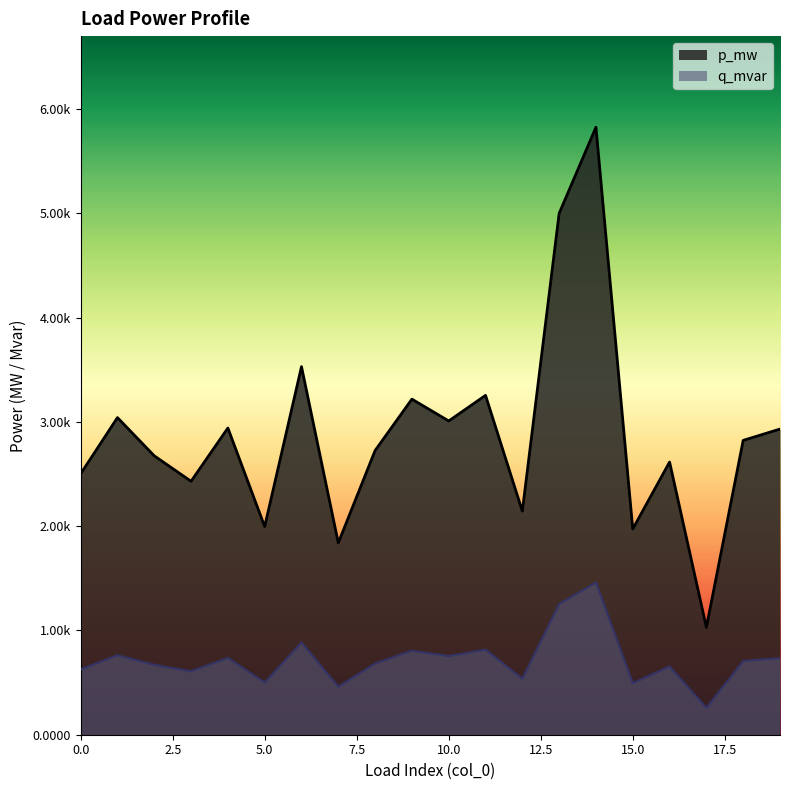

In q_mvar, how many points are higher than both neighbors (excluding endpoints)?

7